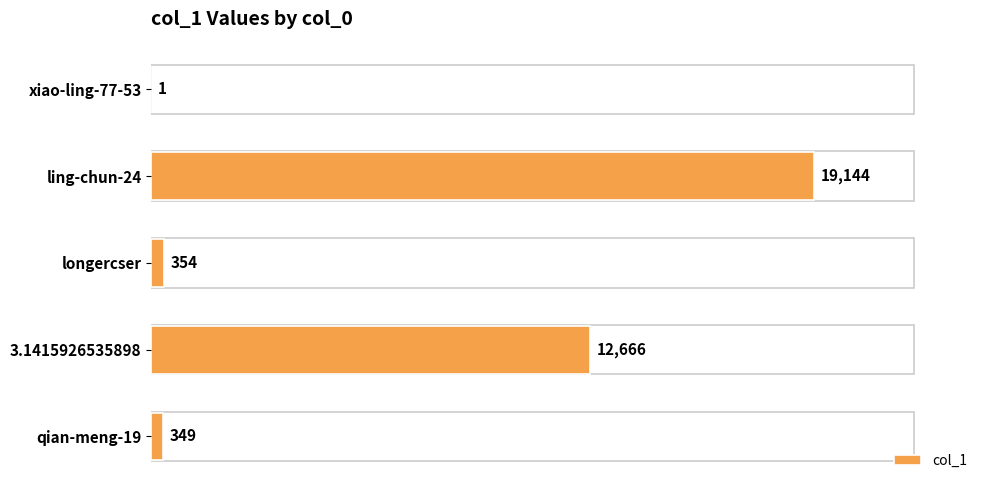

The chart shows a value of 19144 at ling-chun-24. True or false?

True